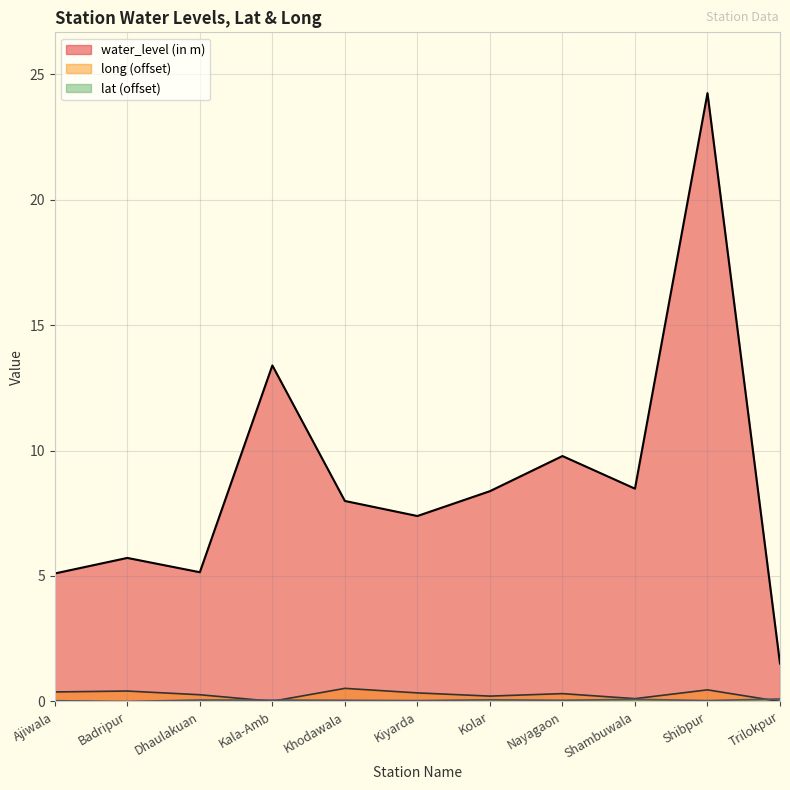

At how many categories does at least one series exceed 10?

2